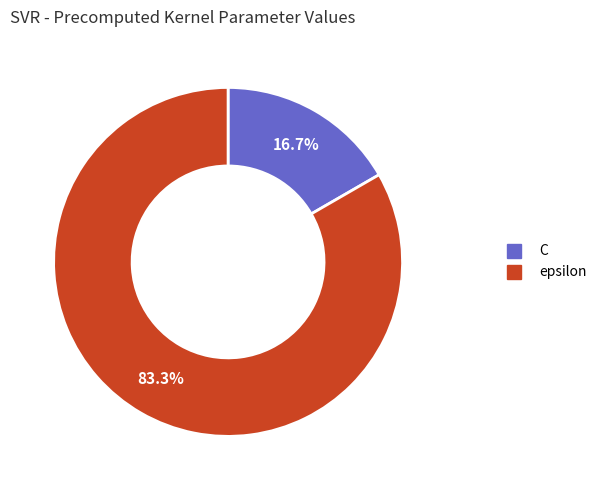

Do epsilon and C together represent more than half of the pie?

Yes